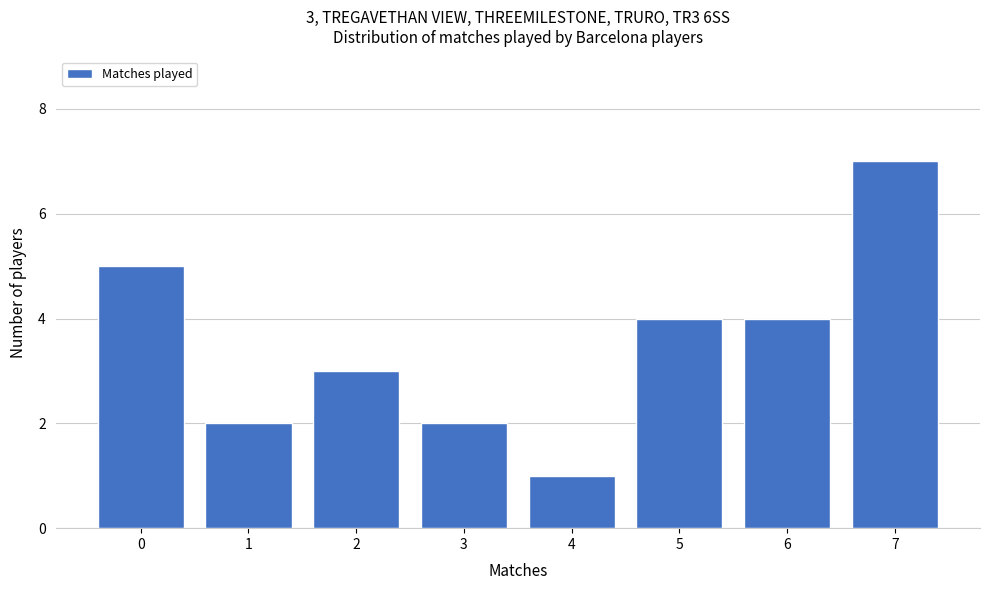

Reading right to left, list all the values displayed in this chart.

7	4	4	1	2	3	2	5